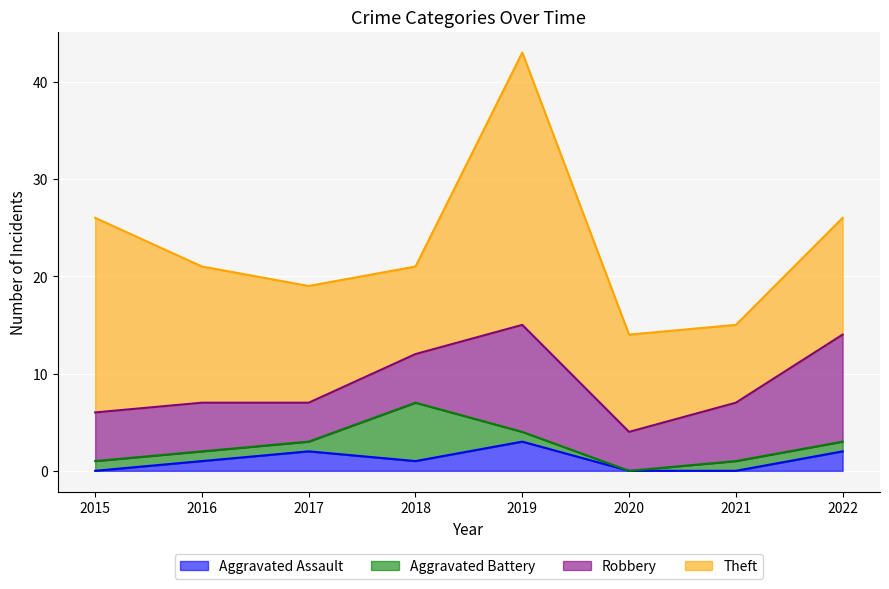

Is it true that Aggravated Assault equals 2 at 2017?

True